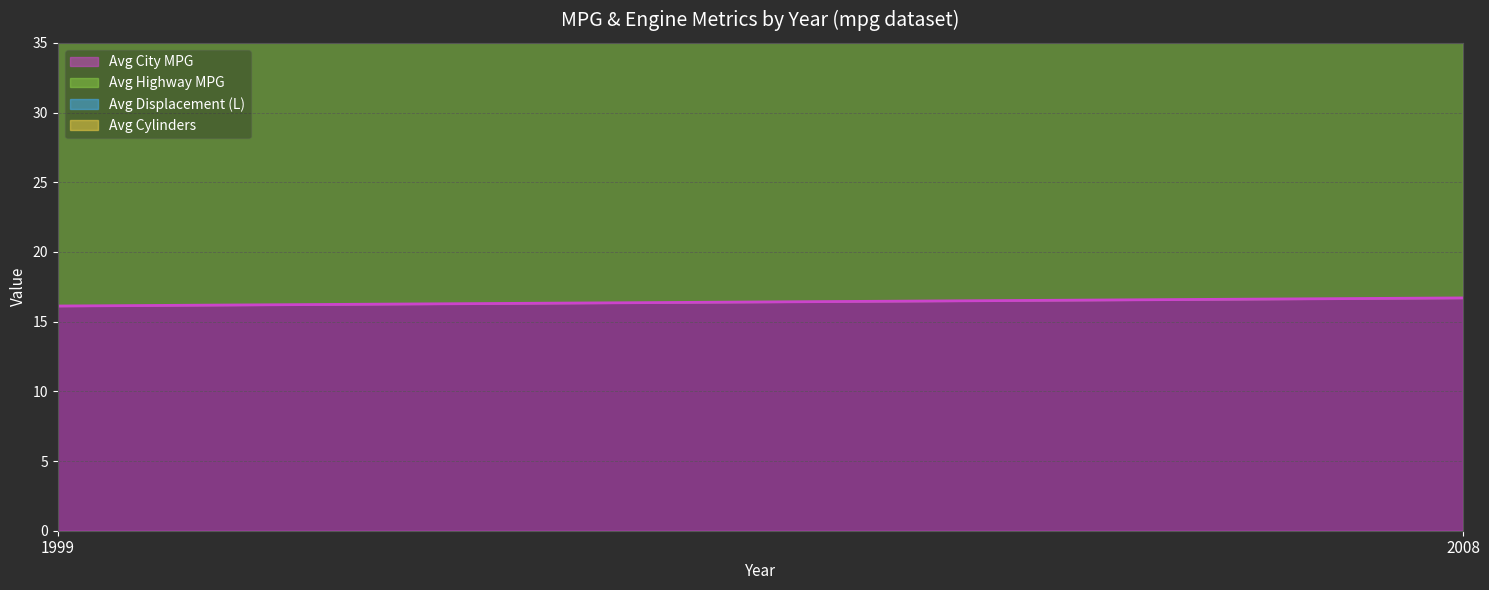

Is it true that avg_cyl equals 5.8 at 2008?

True